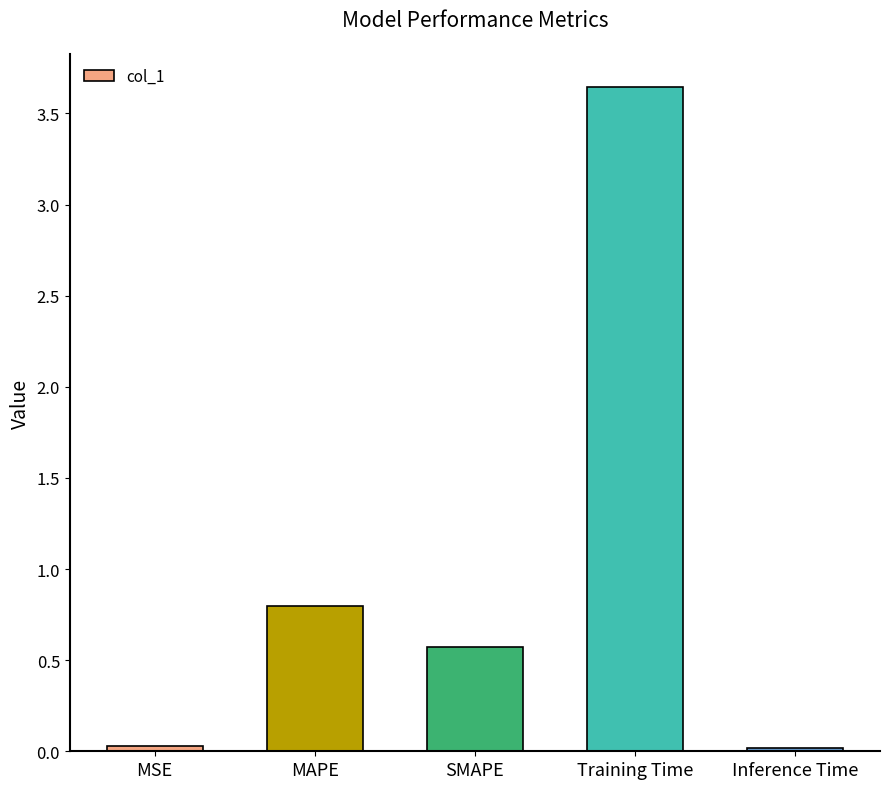

At which category does the chart reach its peak across all series?

Training Time